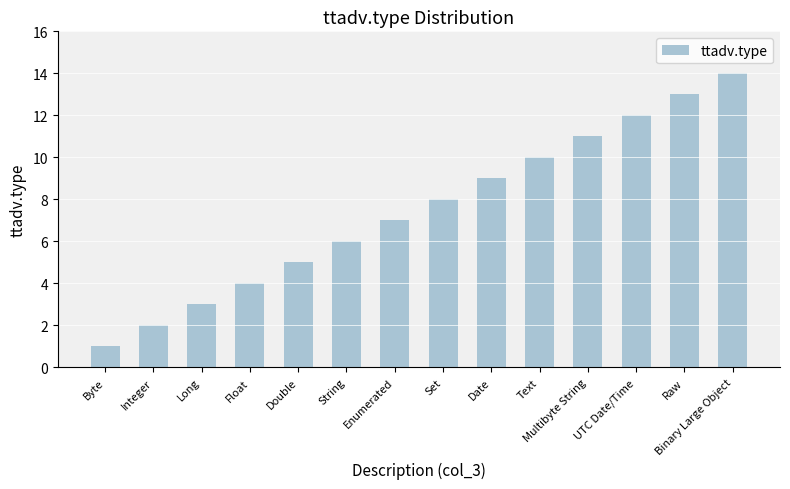

True or false: the data shows 2 at Text.

False